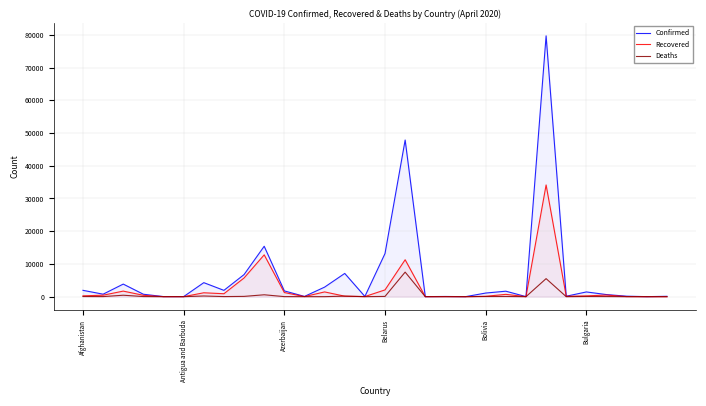

Where is Deaths nearest to the value 3750?

23